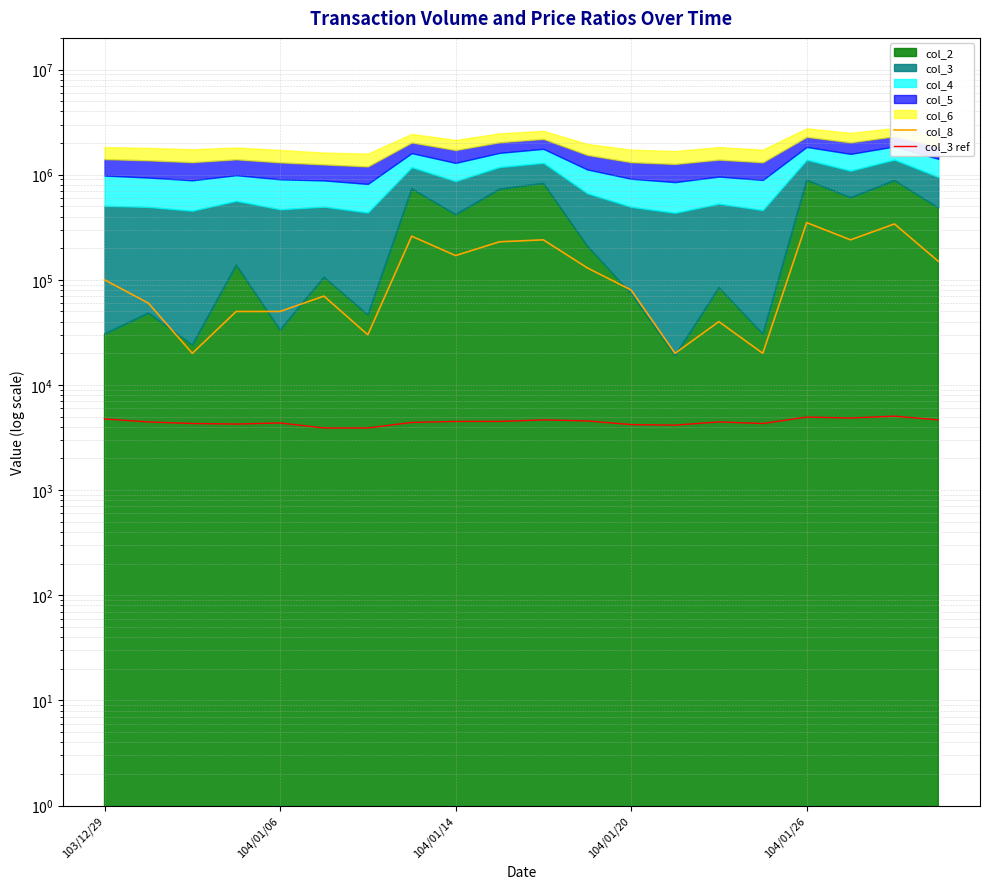

At which category is the sum across all series the highest?

104/01/26